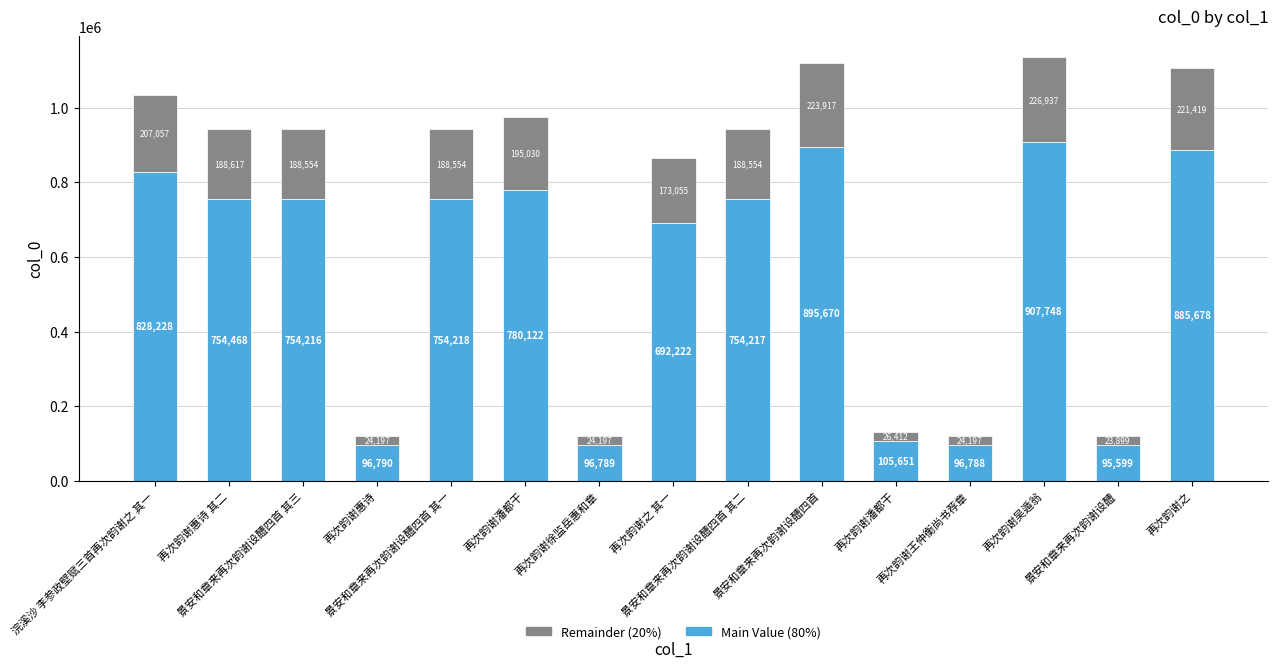

Which series has the largest total across all categories?

Main Value (80%)